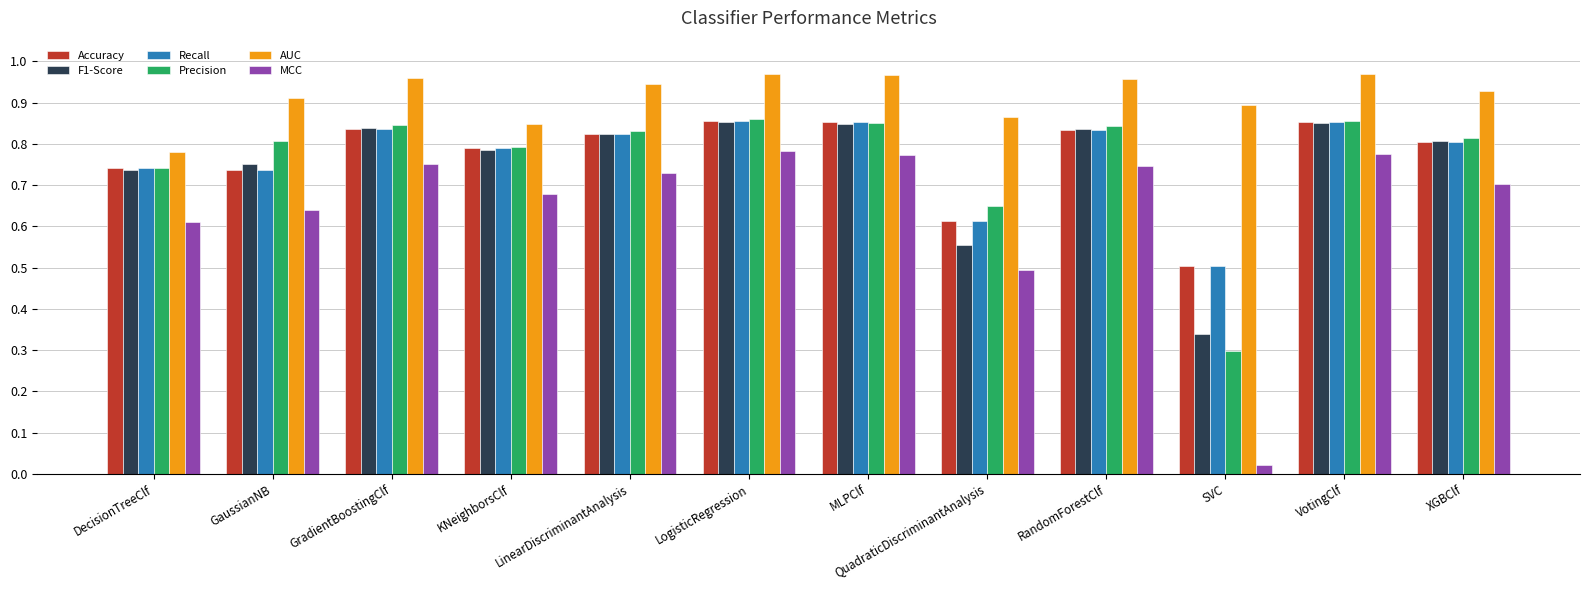

How many bars are there in total?

72